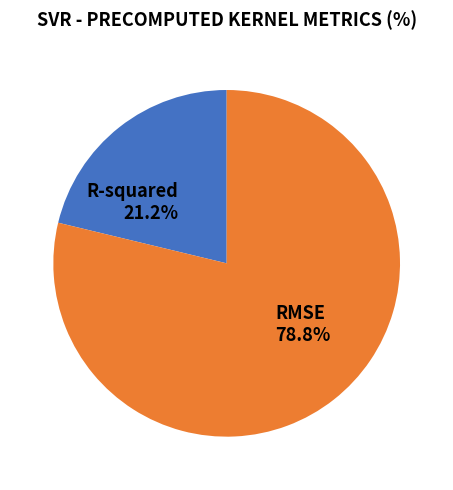

Which slice is the smallest?

R-squared